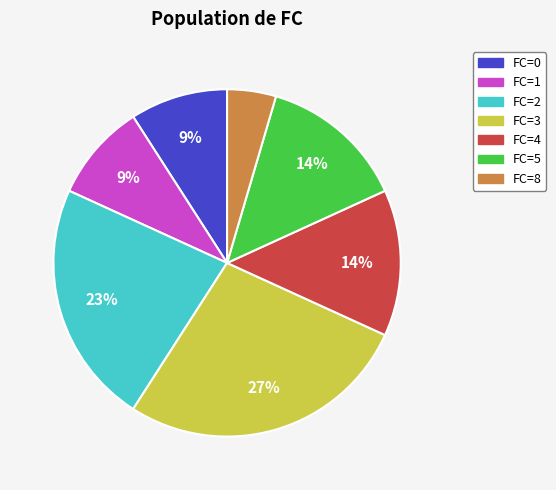

Count the number of slices in the pie.

7